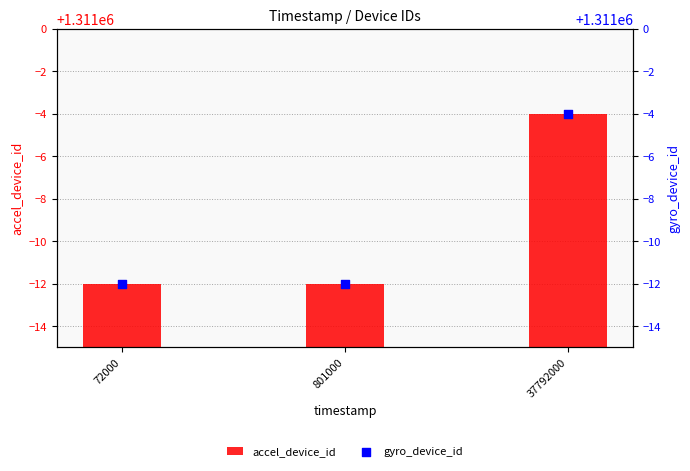

Is the value of accel_device_id at 801000 greater than the value of gyro_device_id at 37792000?

No